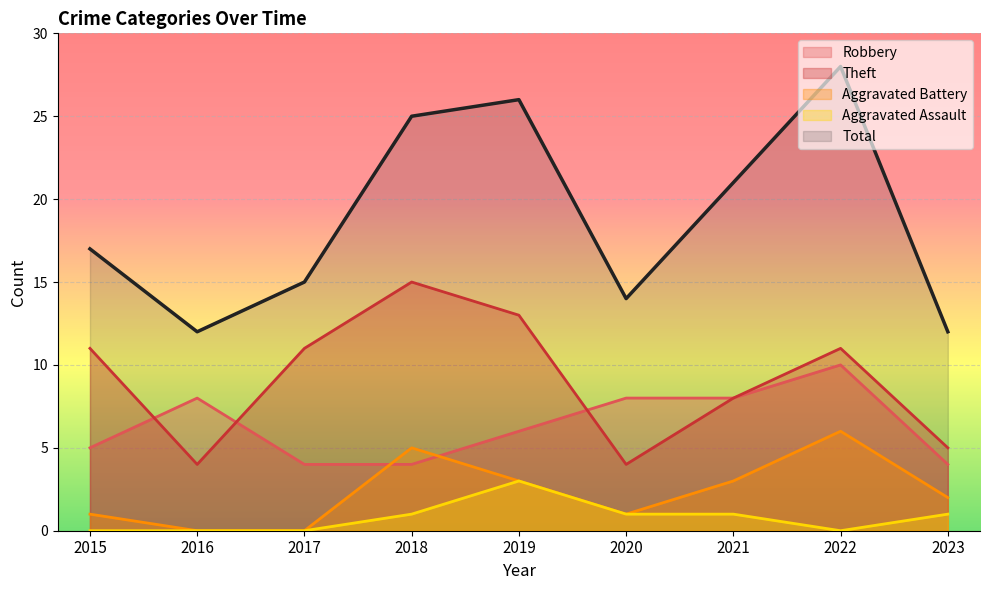

Is the value of Theft at 2023 greater than the value of Robbery at 2022?

No